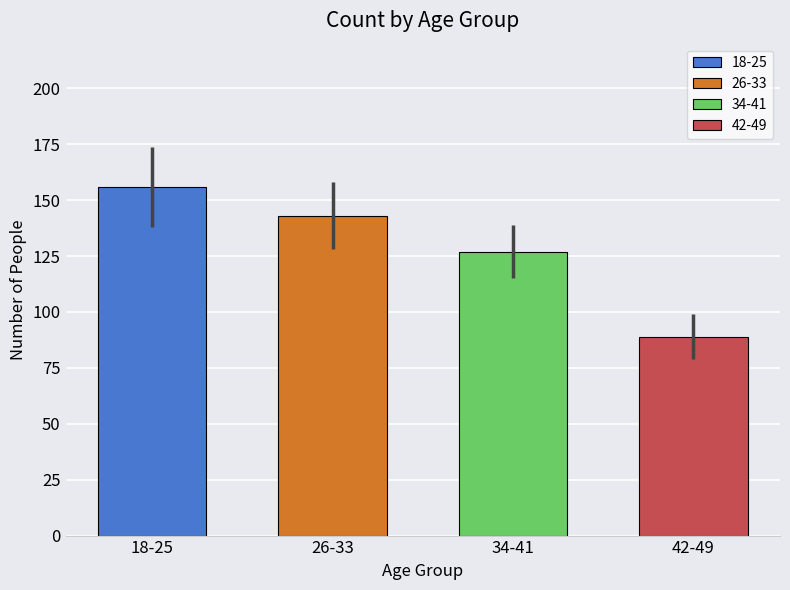

What is the difference between the second highest and second lowest values?

16